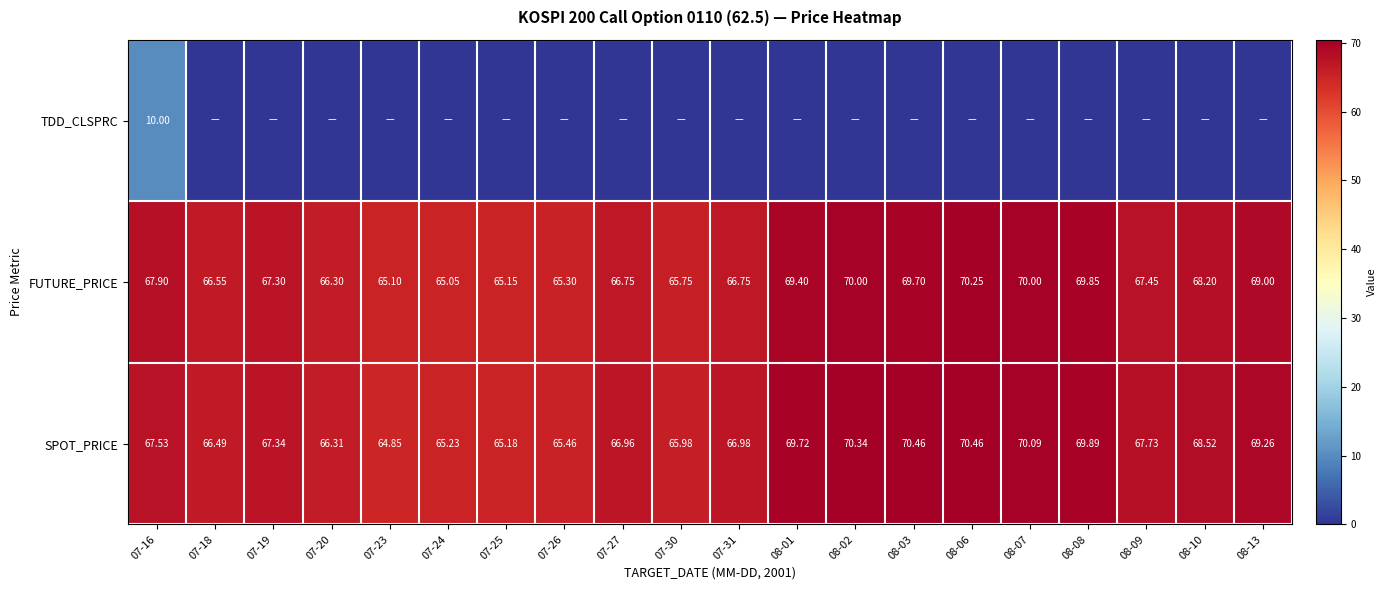

The value of FUTURE_PRICE at 08-02 is 70.0. True or false?

True